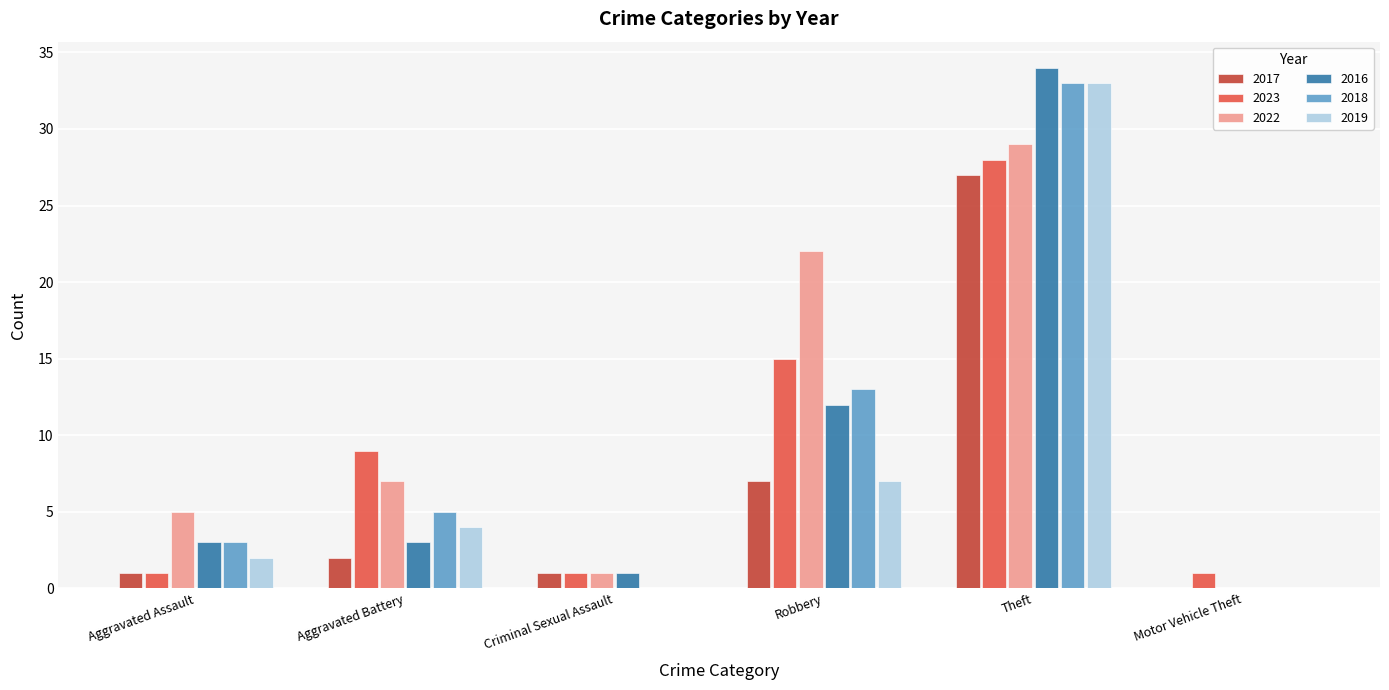

What is the sum of all 2019 values?

46